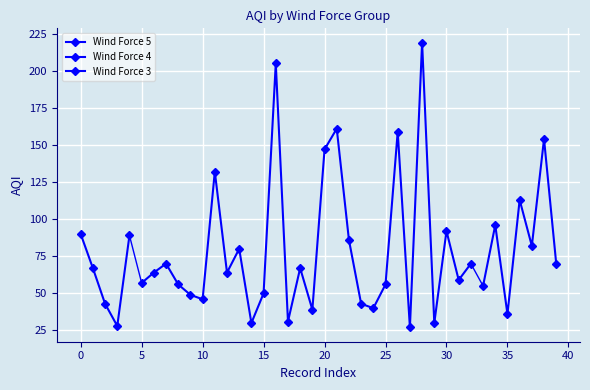

What is the smallest value displayed?

27